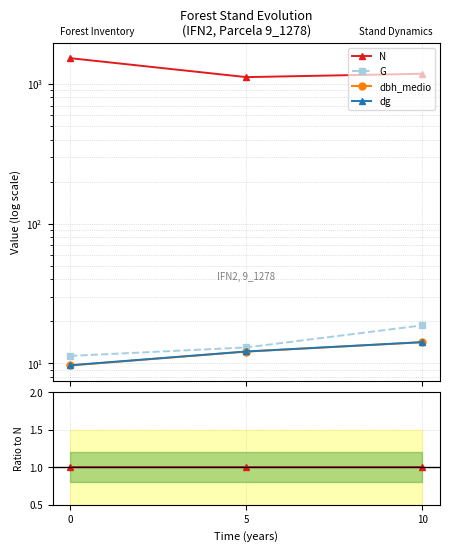

At which label does dbh_medio reach its peak?

10